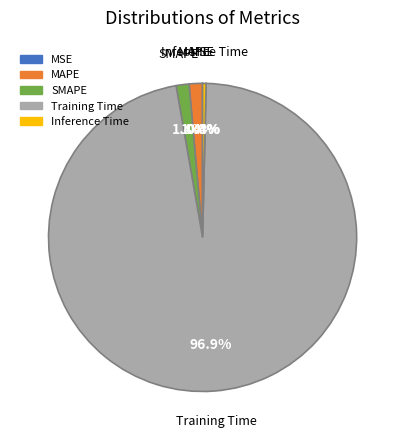

Which category accounts for the majority?

Training Time